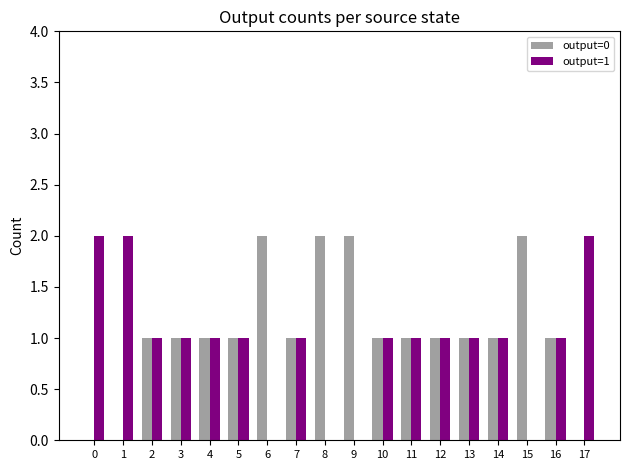

The output=1 series shows -1 at 9. True or false?

False